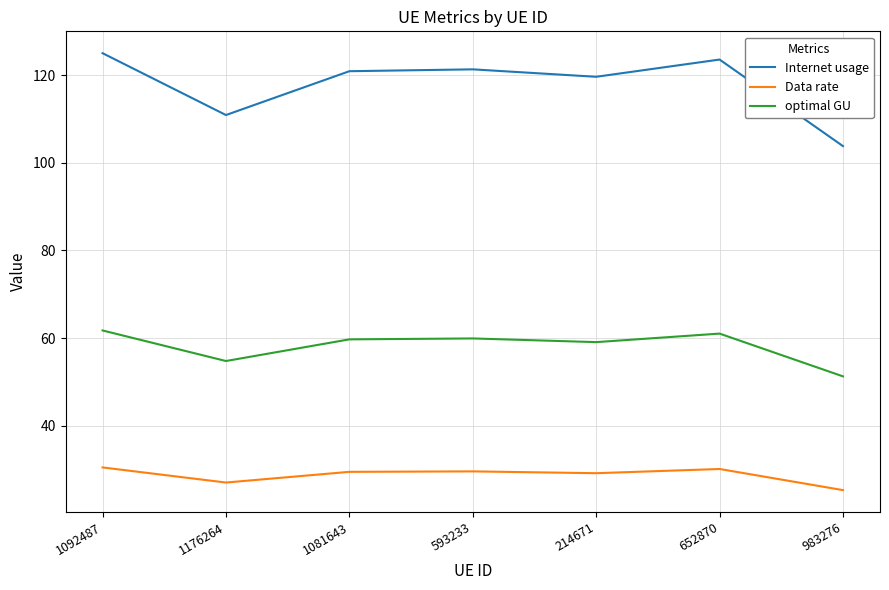

What is the total value across all series at 1081643?

210.1